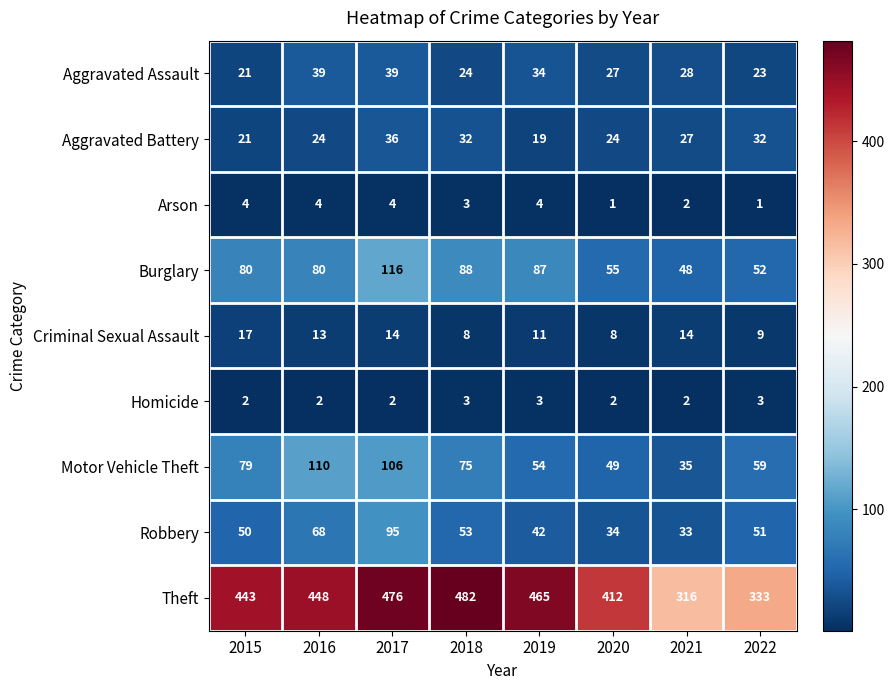

The value of Arson at 2017 is 4. True or false?

True